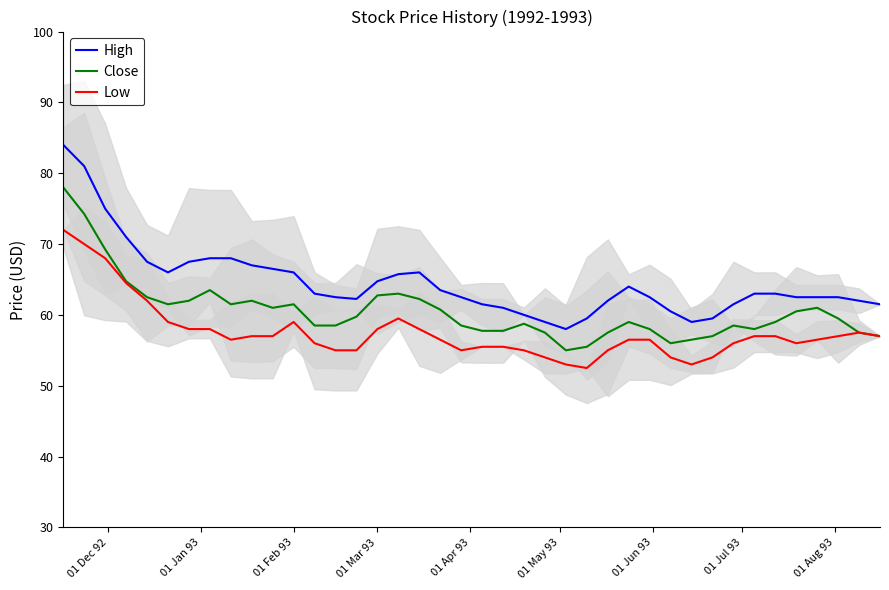

At how many categories does at least one series exceed 59?

37